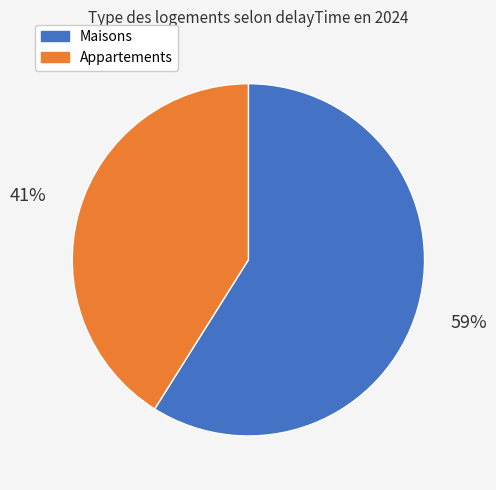

Do Maisons and Appartements together represent more than half of the pie?

Yes